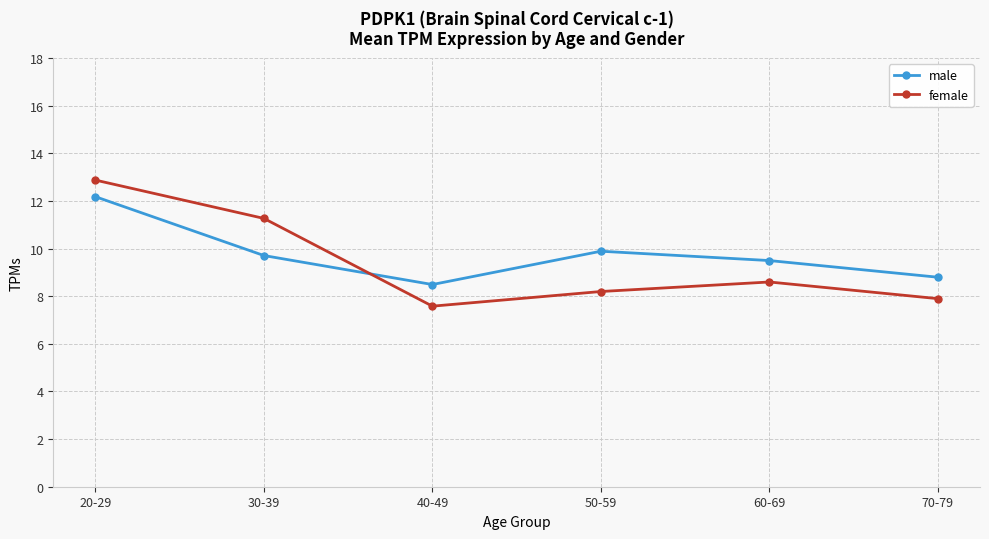

Does the chart display data point markers on the line(s)?

Yes